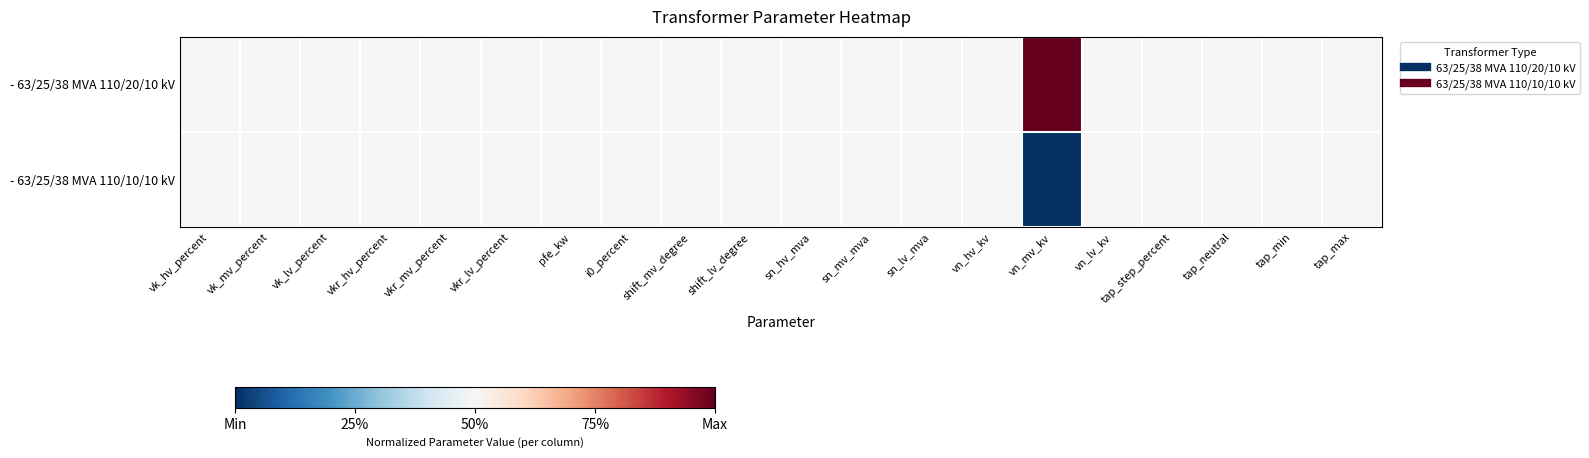

What is the total value across all series at pfe_kw?

1.0